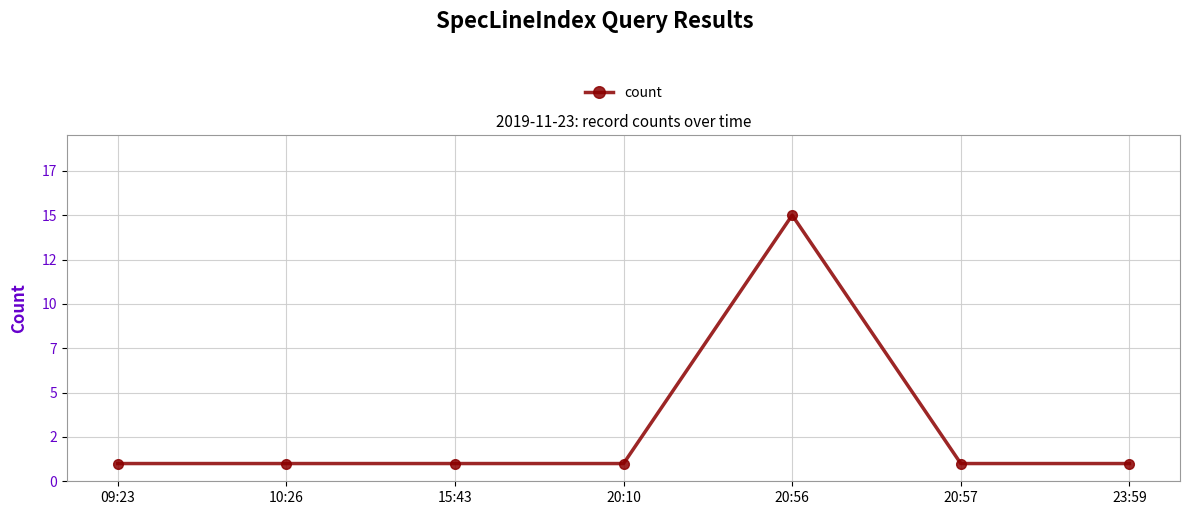

The chart shows a value of 1 at 20:57. True or false?

True